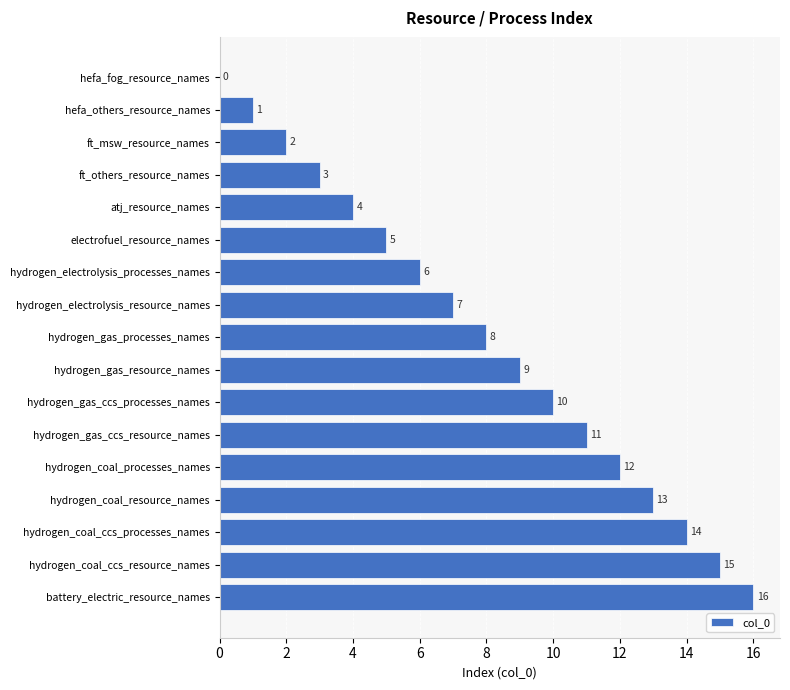

How many categories are shown in the chart?

17